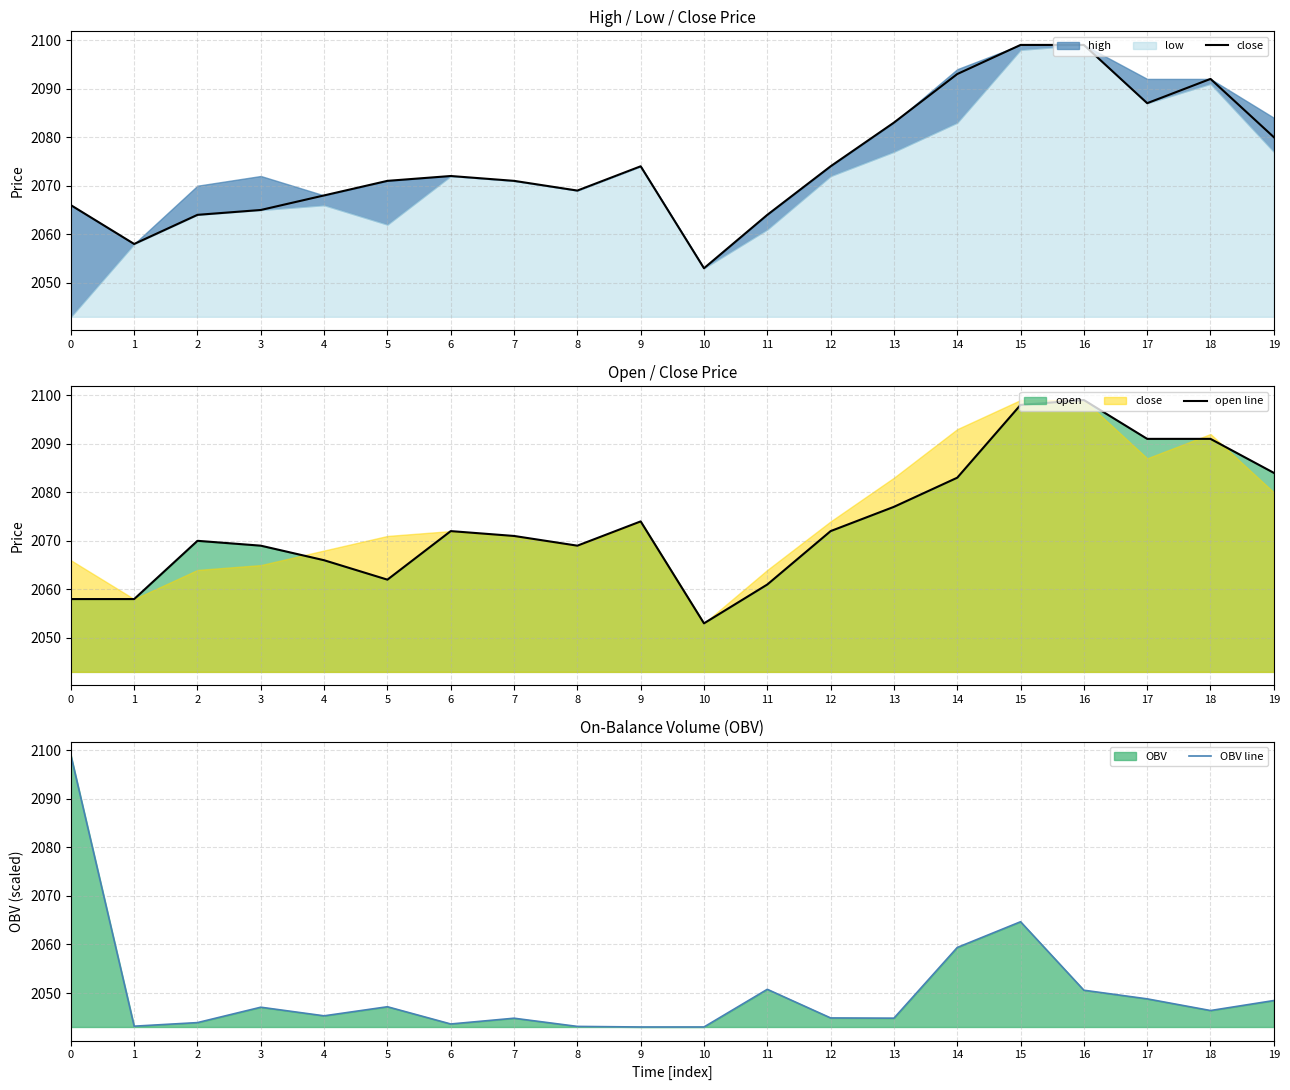

The open line series shows 2061 at 11. True or false?

True